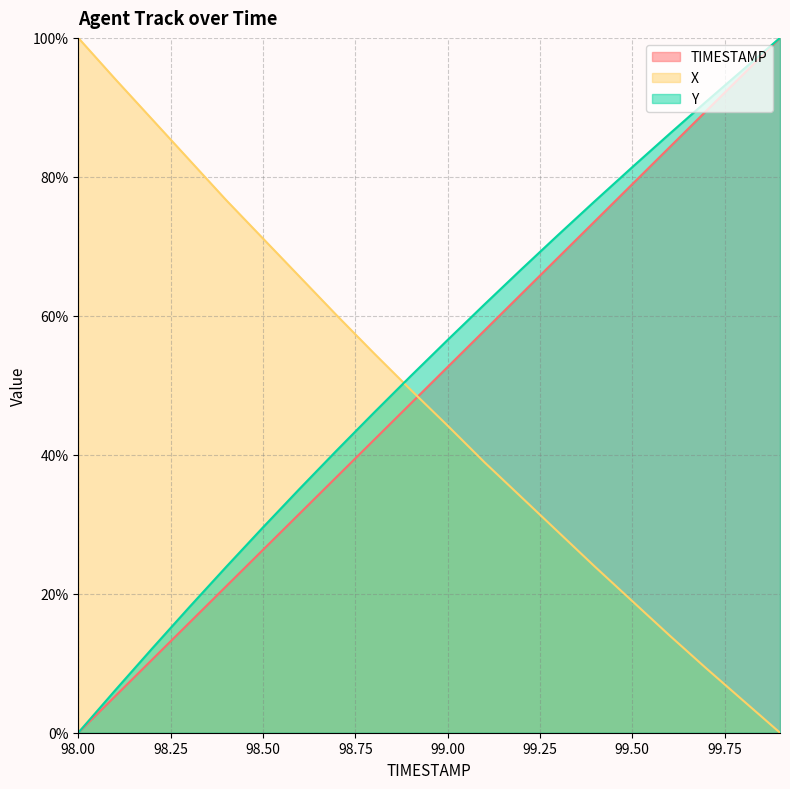

Which series has the largest total across all categories?

Y